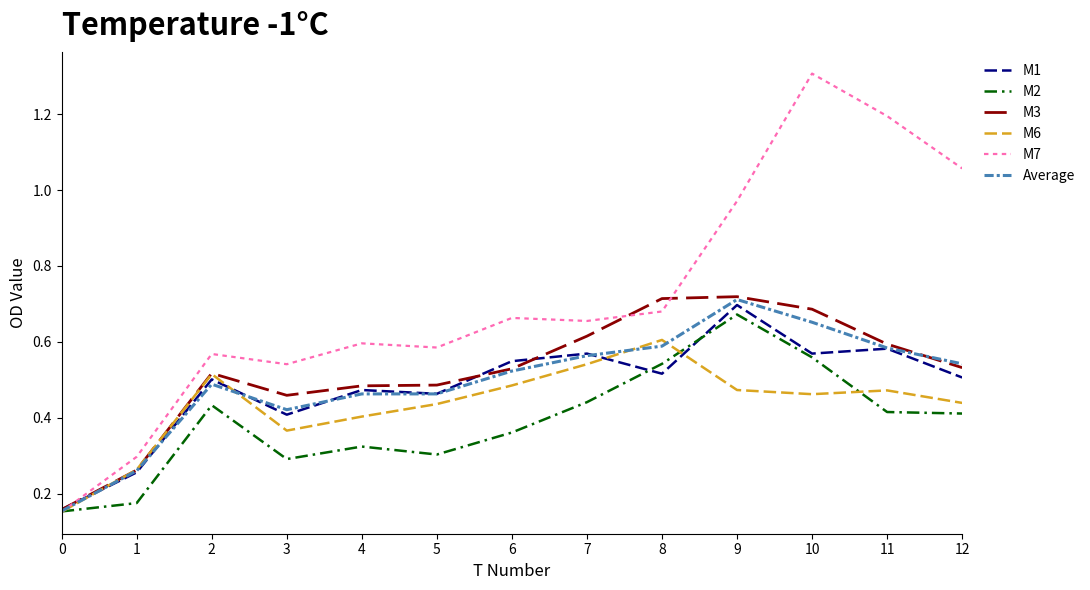

At how many categories does at least one series exceed 0?

13